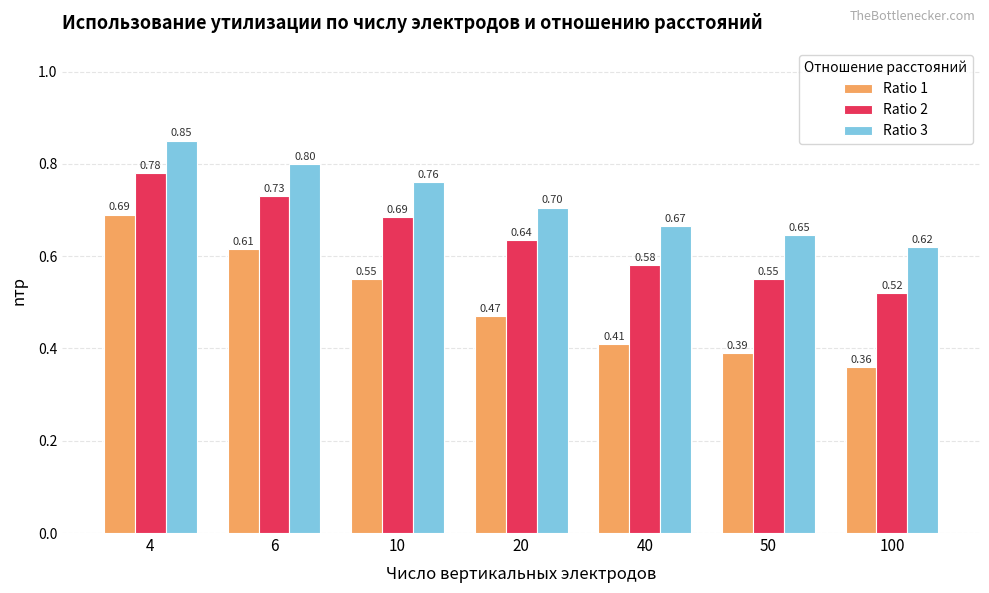

At which category is the sum across all series the highest?

4